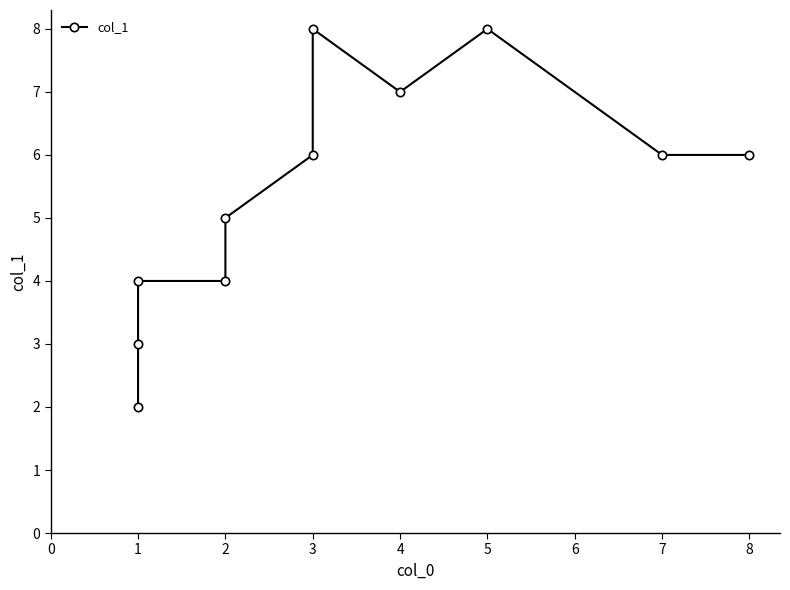

What is the change in value from 1 to 3?

+5